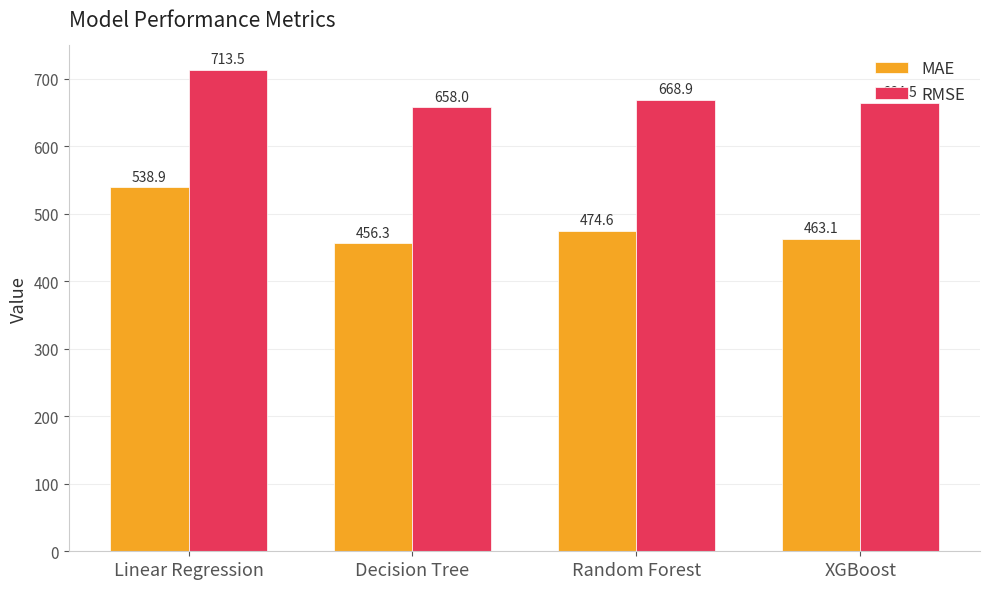

Rank the series by their maximum value, from lowest to highest.

MAE, RMSE